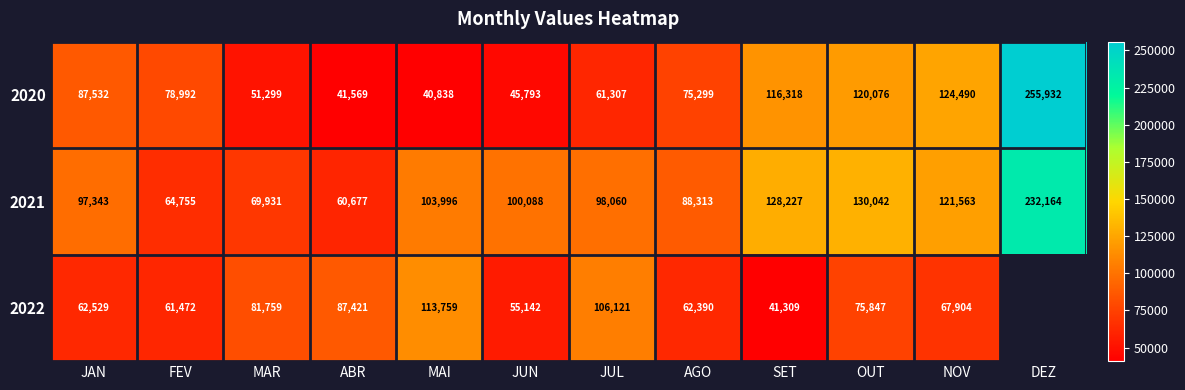

Where does the 2020 series first go above 78992?

JAN